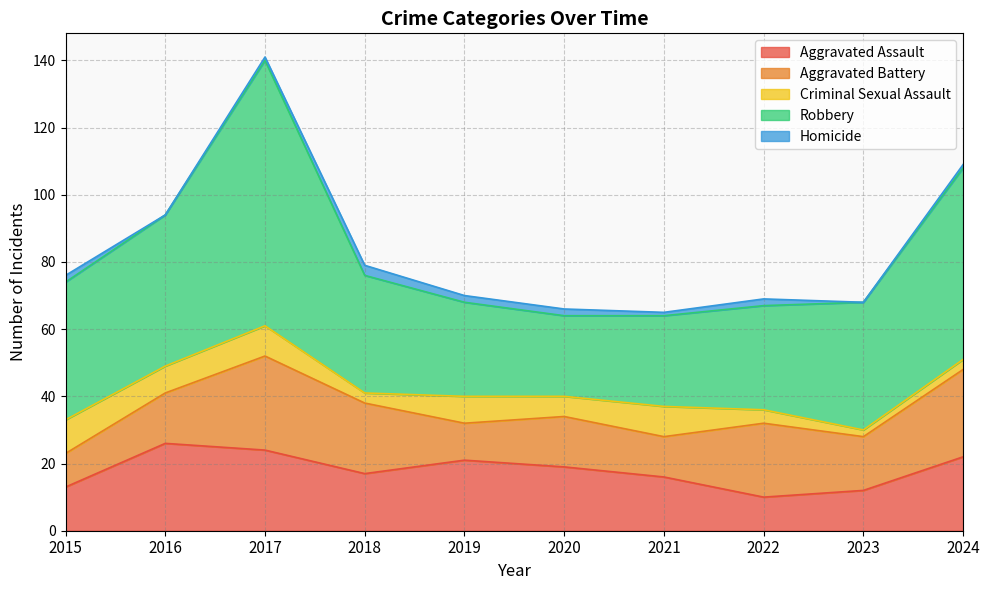

Reading right to left, list all the values displayed in this chart.

Aggravated Assault: 2024=22	2023=12	2022=10	2021=16	2020=19	2019=21	2018=17	2017=24	2016=26	2015=13
Aggravated Battery: 2024=26	2023=16	2022=22	2021=12	2020=15	2019=11	2018=21	2017=28	2016=15	2015=10
Criminal Sexual Assault: 2024=3	2023=2	2022=4	2021=9	2020=6	2019=8	2018=3	2017=9	2016=8	2015=10
Robbery: 2024=57	2023=38	2022=31	2021=27	2020=24	2019=28	2018=35	2017=79	2016=45	2015=41
Homicide: 2024=1	2023=0	2022=2	2021=1	2020=2	2019=2	2018=3	2017=1	2016=0	2015=2